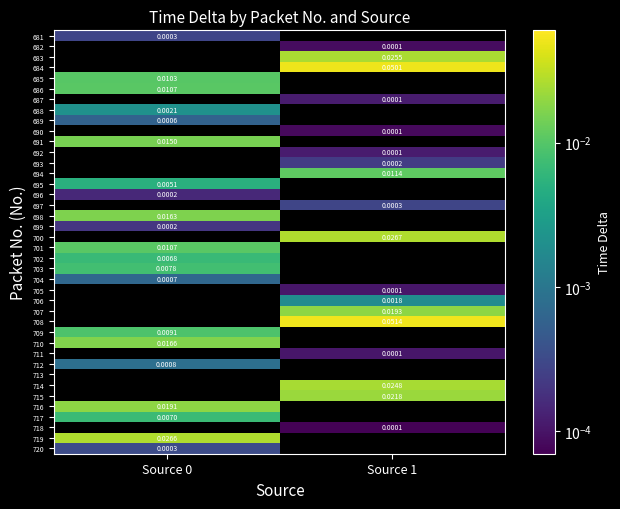

Which category has the highest value across all series?

Source 1